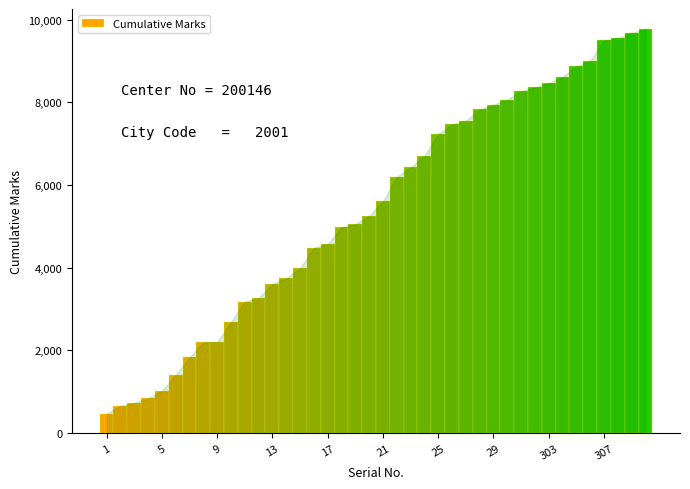

What is the sum of all values?

217272